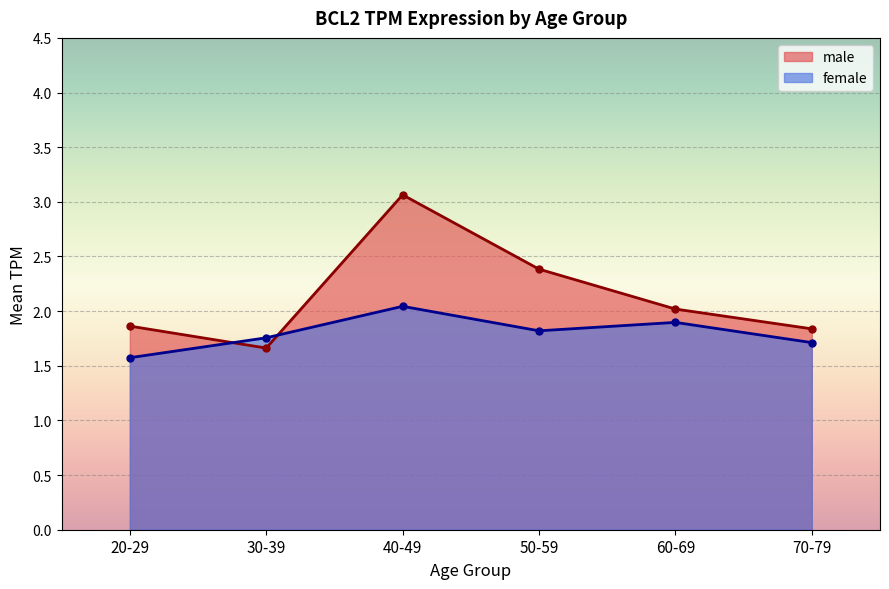

What is the minimum value for female?

1.6